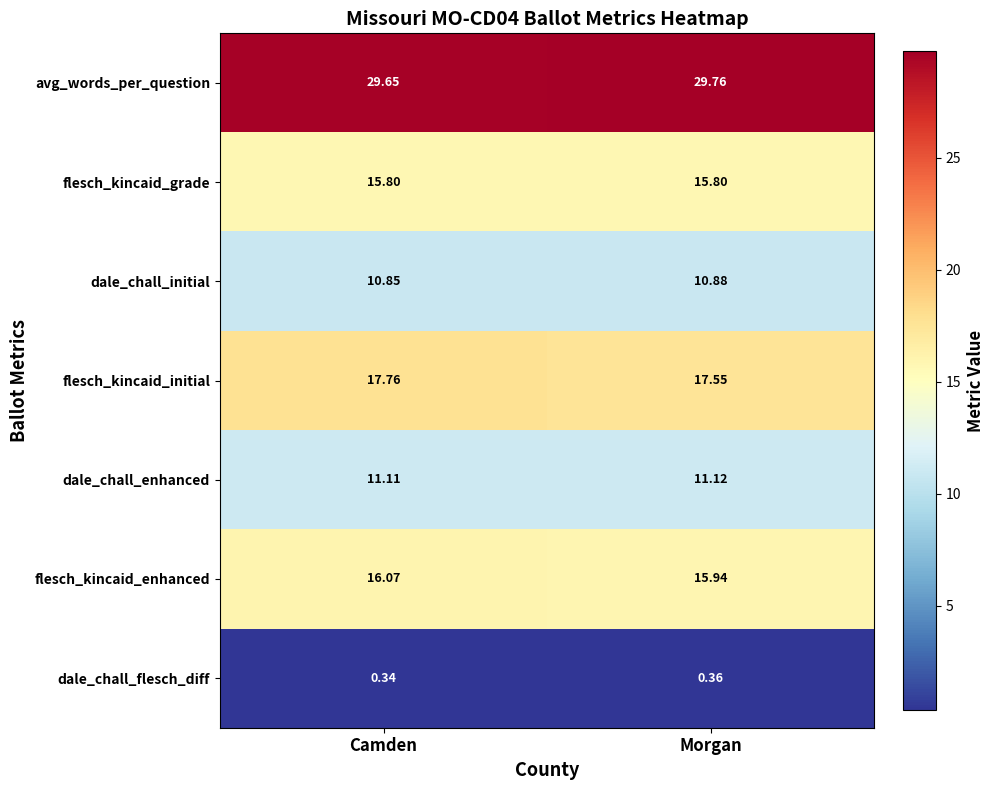

At which label does flesch_kincaid_enhanced first exceed 16?

Camden